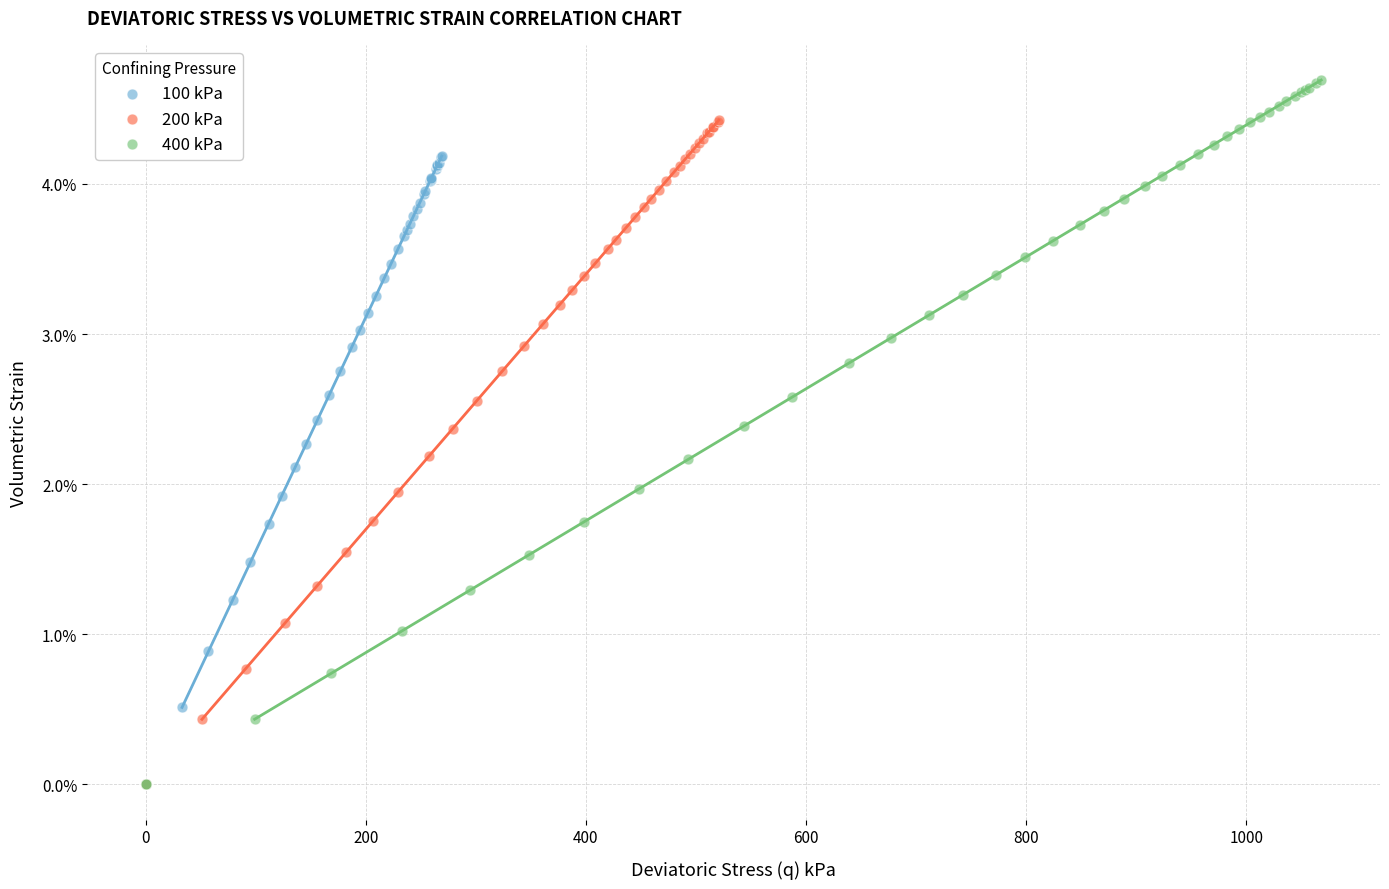

Which series has the widest spread of Y values?

400 kPa